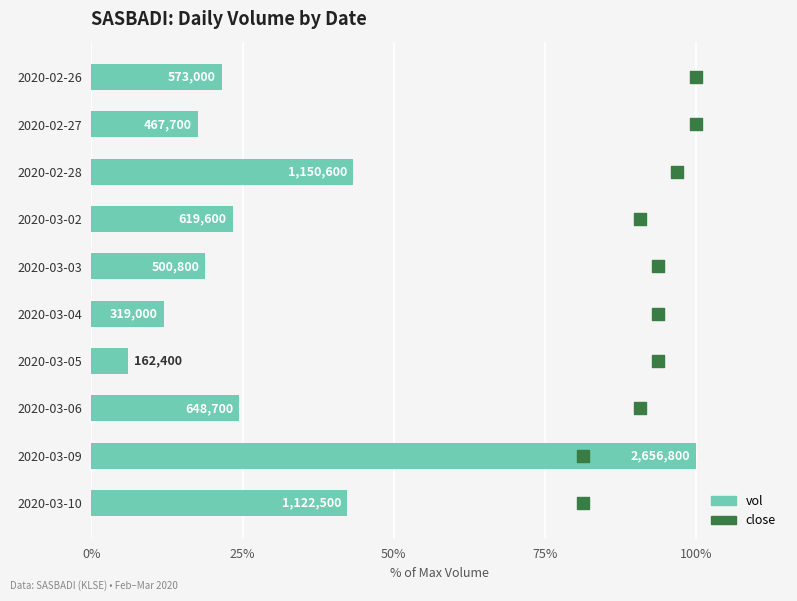

Which series contains the lowest Y value?

close